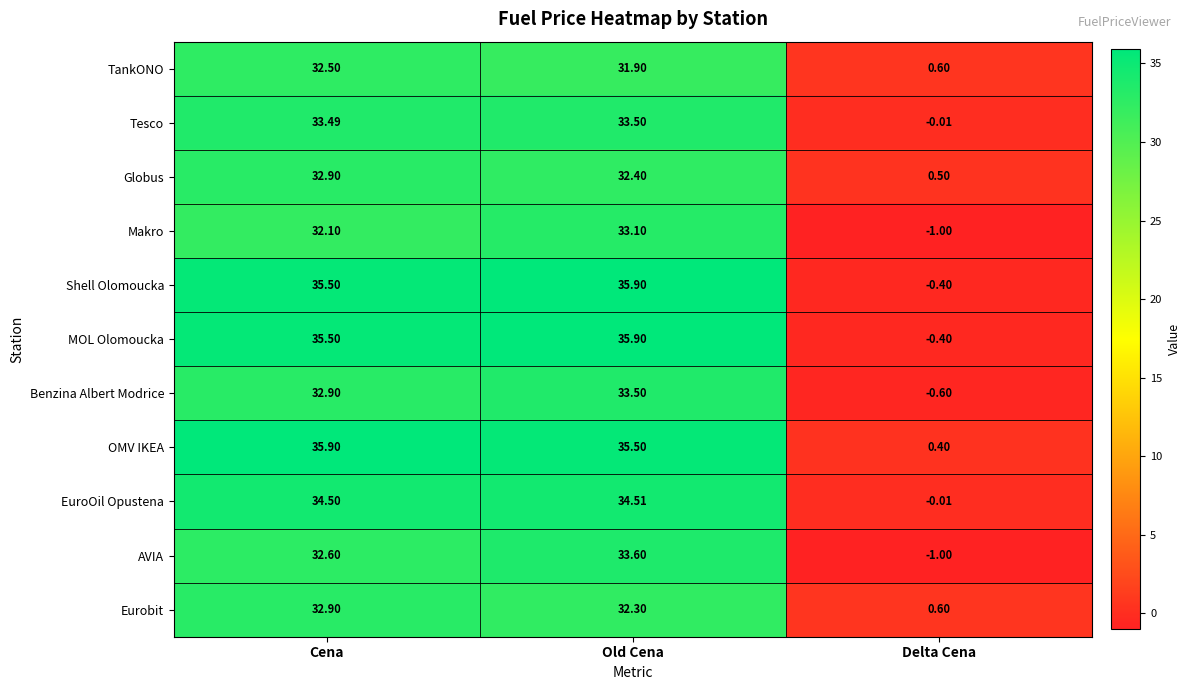

At which category is the sum across all series the highest?

Old Cena